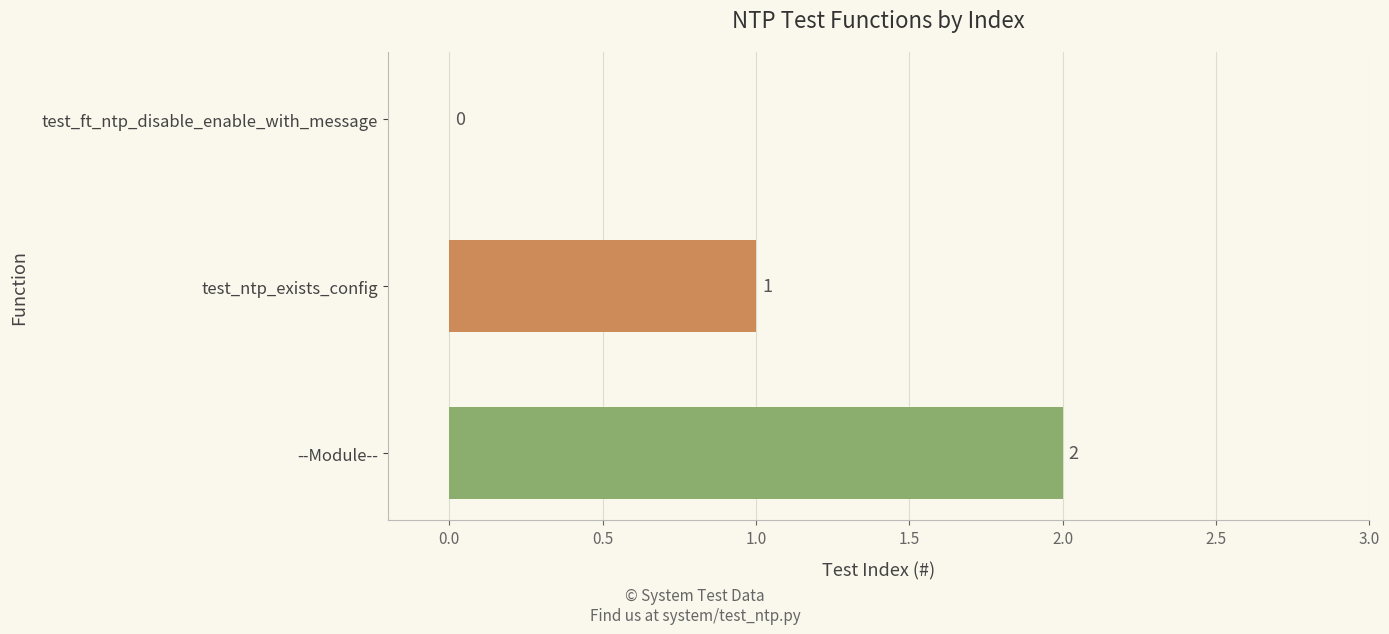

Are the bars horizontal?

Yes